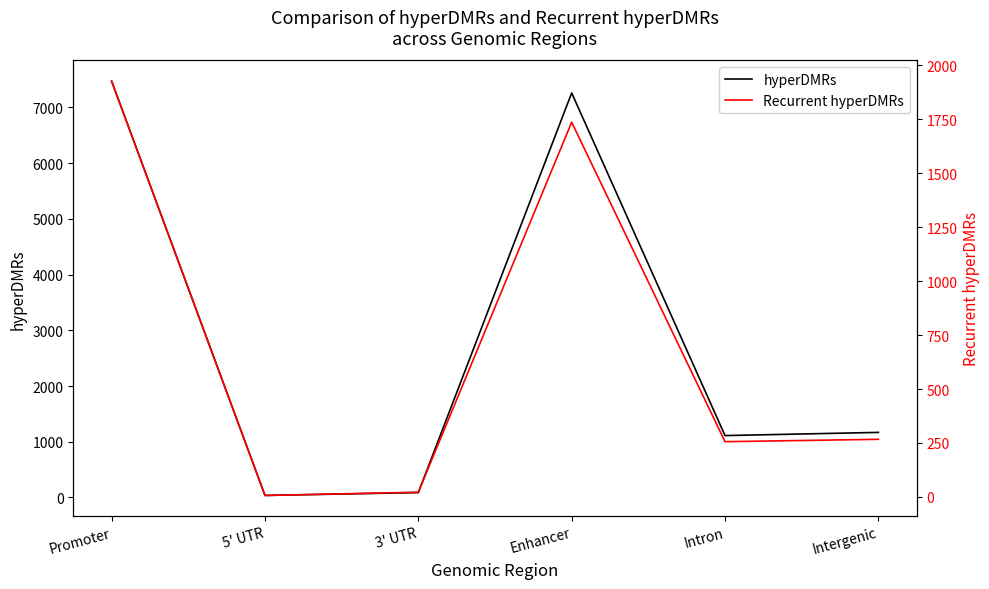

Rank the categories by Recurrent hyperDMRs value from highest to lowest.

Promoter, Enhancer, Intergenic, Intron, 3' UTR, 5' UTR